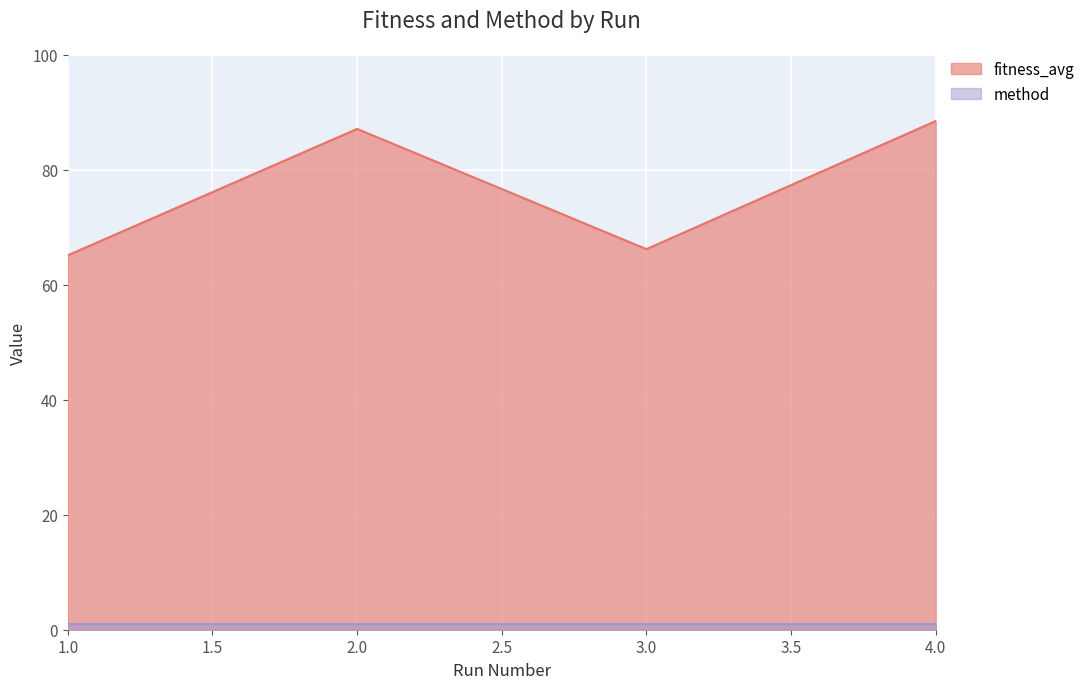

What is the change in value from 2 to 4?

+1.4